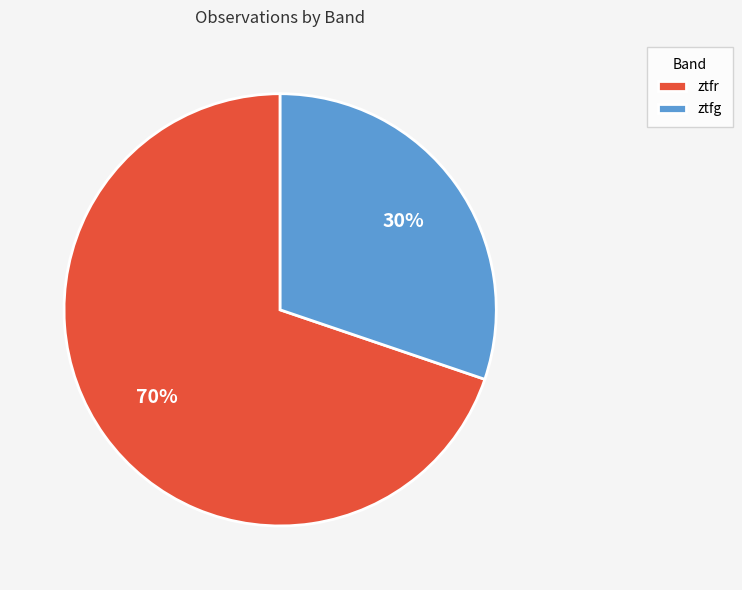

Is it true that ztfr is 56% of the pie?

False